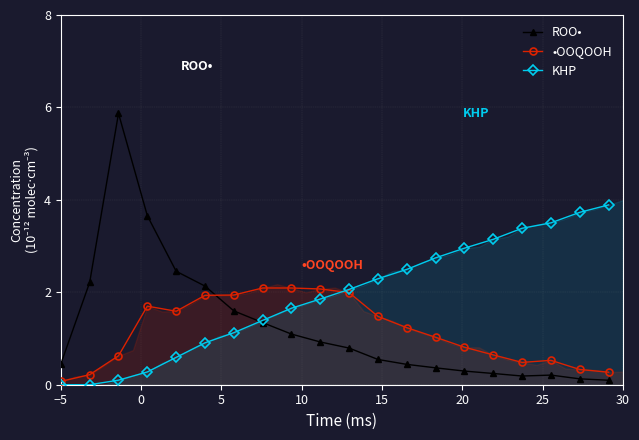

Does the chart have visible grid lines?

Yes